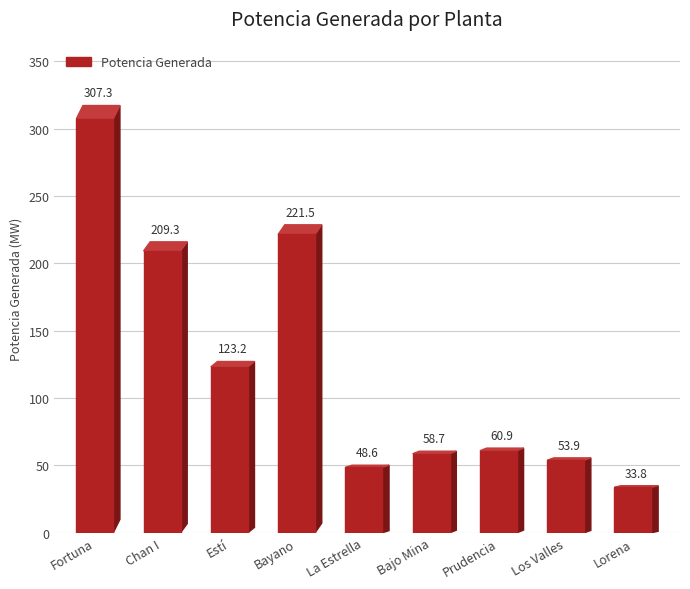

What is the sum of all values?

1117.1